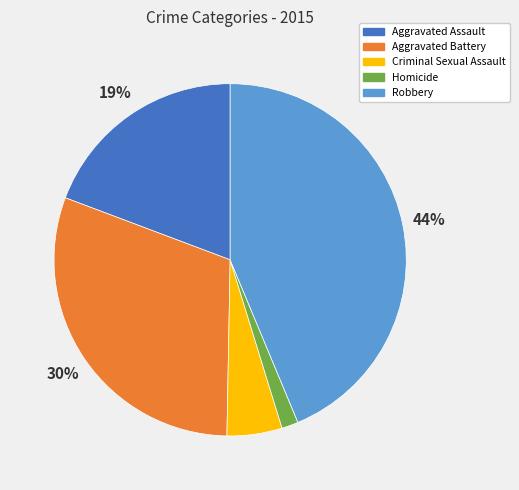

Combined, do Criminal Sexual Assault and Aggravated Assault account for over 50%?

No